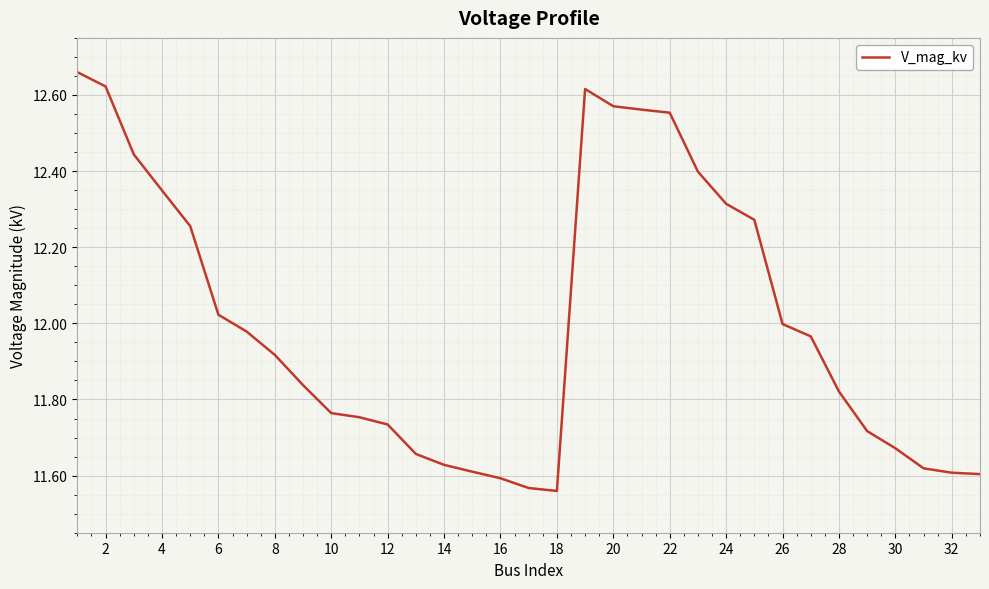

What is the sum of all values?

396.2